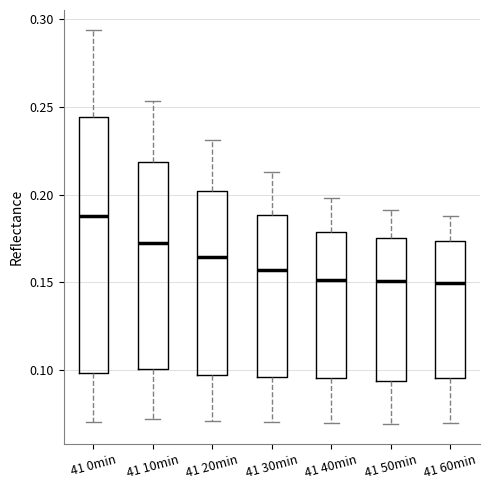

Which box is the tallest, from its lower edge to its upper edge?

41 0min